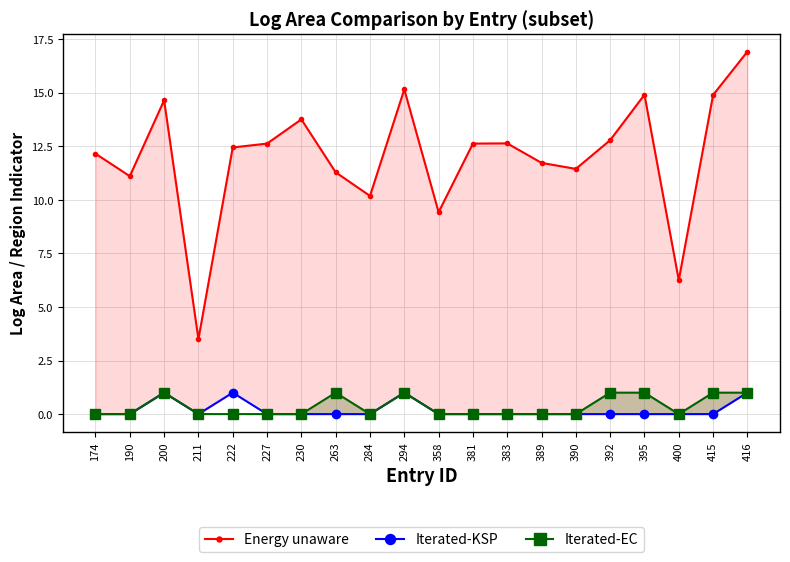

True or false: Iterated-EC has a value of -0.7 at 400.

False